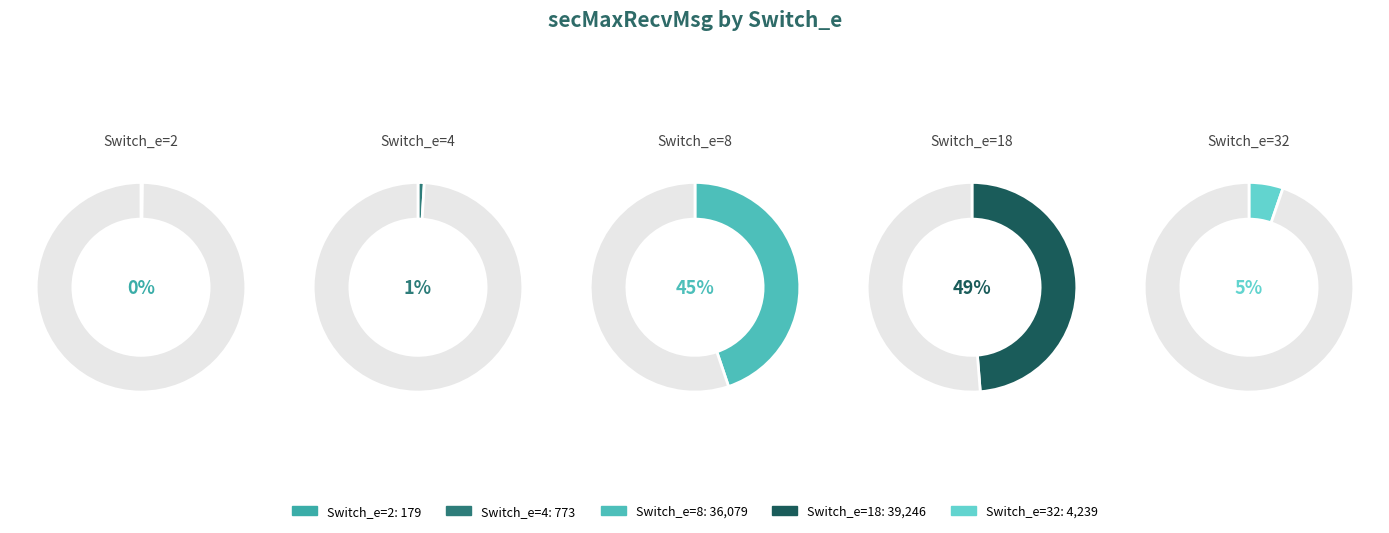

Which category has the biggest portion of the pie?

18